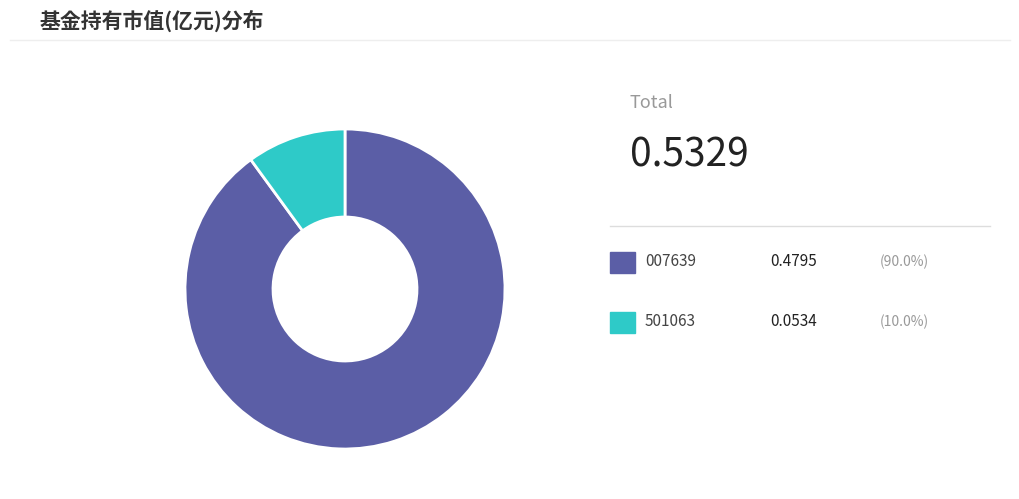

Is there a majority slice in this chart?

Yes